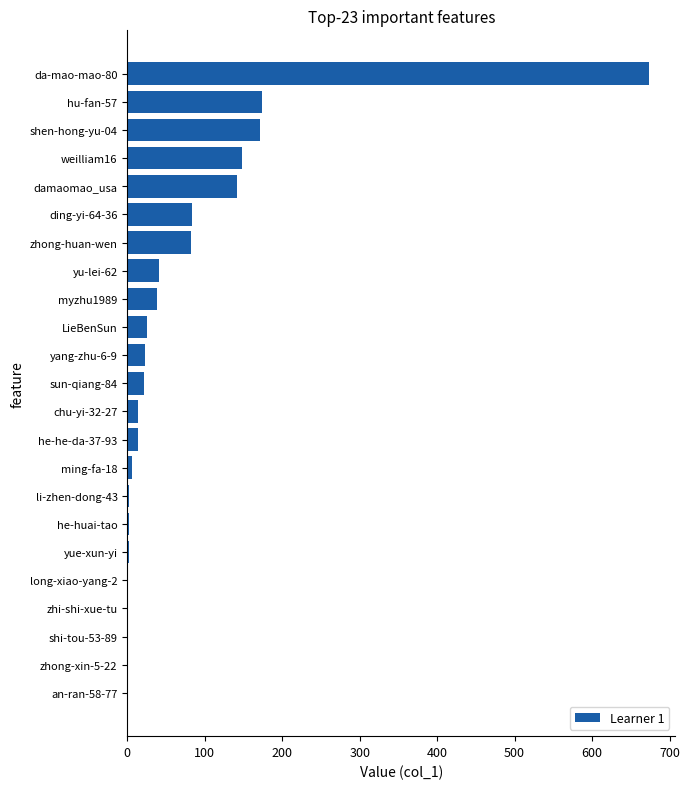

At which category does the chart reach its peak across all series?

da-mao-mao-80